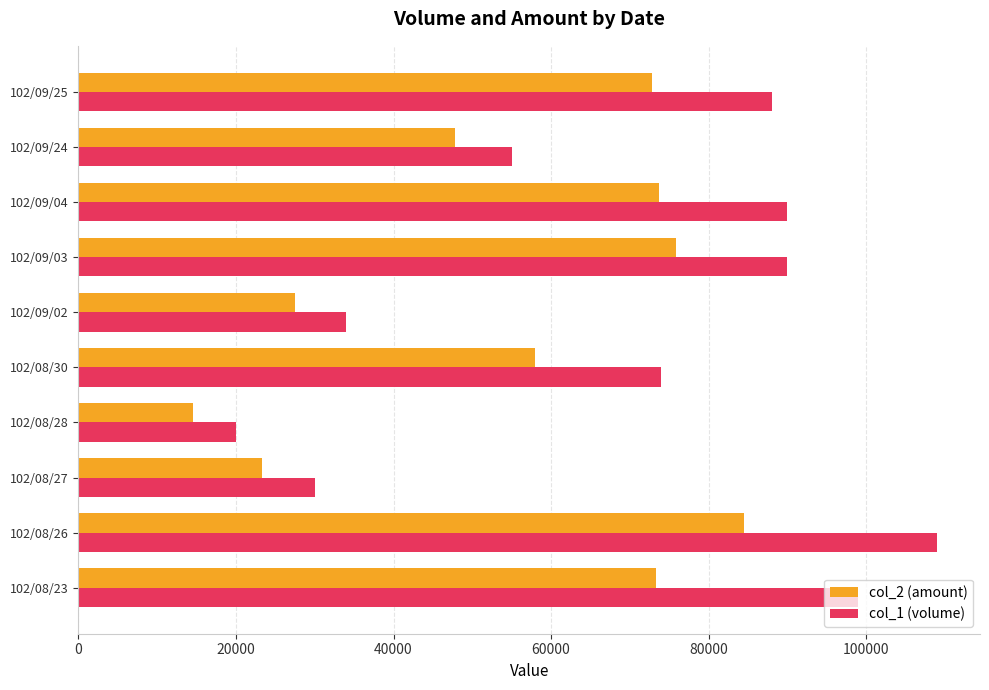

At which category does the chart reach its peak across all series?

102/08/26